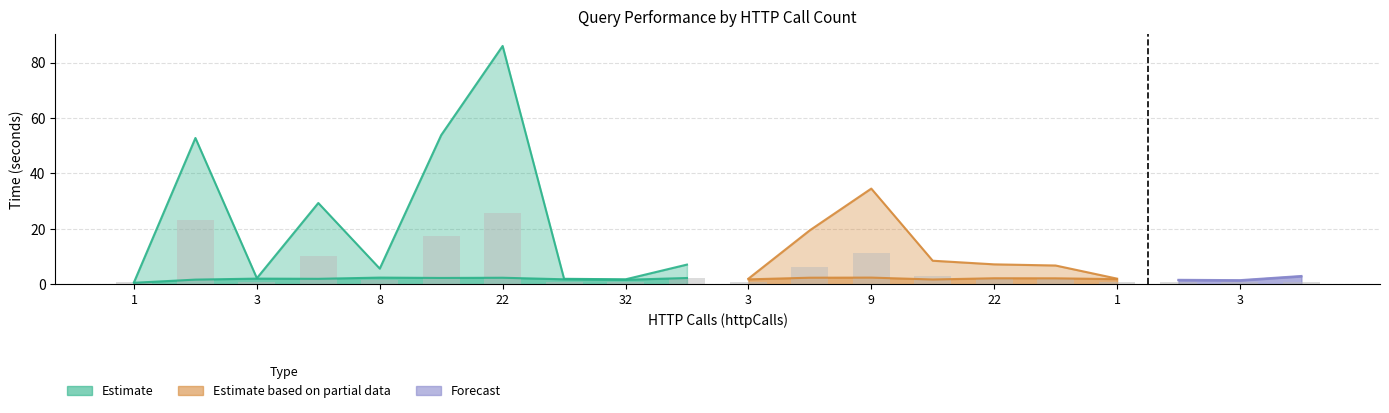

Reading left to right, list all the values displayed in this chart.

time: 1=0.8	2=52.8	3=2.2	4=29.3	8=5.7	13=53.8	22=86.0	29=2.0	32=1.8	59=7.1	3=2.1	4=19.5	9=34.5	14=8.5	22=7.2	29=6.8	1=2.1	2=1.7	3=1.5	4=3.0
serverTime: 1=0.6	2=1.7	3=2.1	4=2.0	8=2.4	13=2.3	22=2.4	29=1.8	32=1.7	59=2.3	3=1.8	4=2.4	9=2.5	14=1.8	22=2.2	29=2.2	1=1.9	2=1.5	3=1.3	4=2.8
importTime: 1=4.3	2=0.9	3=4.7	4=0.6	8=3.0	13=32.9	22=33.2	29=3.6	32=3.1	59=4.0	3=5.0	4=0.9	9=33.7	14=1.5	22=9.2	29=4.4	1=3.6	2=5.3	3=9.2	4=10.6
exportTime: 1=0.0	2=0.0	3=0.0	4=0.0	8=0.0	13=0.0	22=0.1	29=0.0	32=0.0	59=0.1	3=0.0	4=0.0	9=0.0	14=0.0	22=0.0	29=0.1	1=0.0	2=0.0	3=0.0	4=0.0